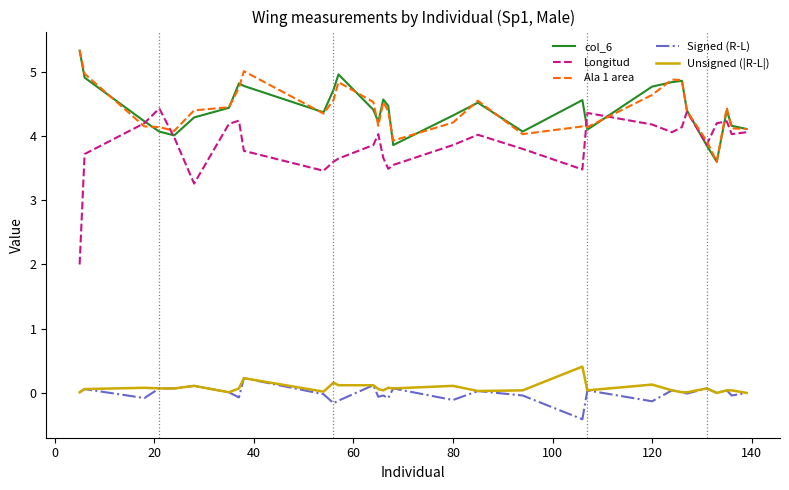

Which series has the largest range (max minus min)?

Longitud